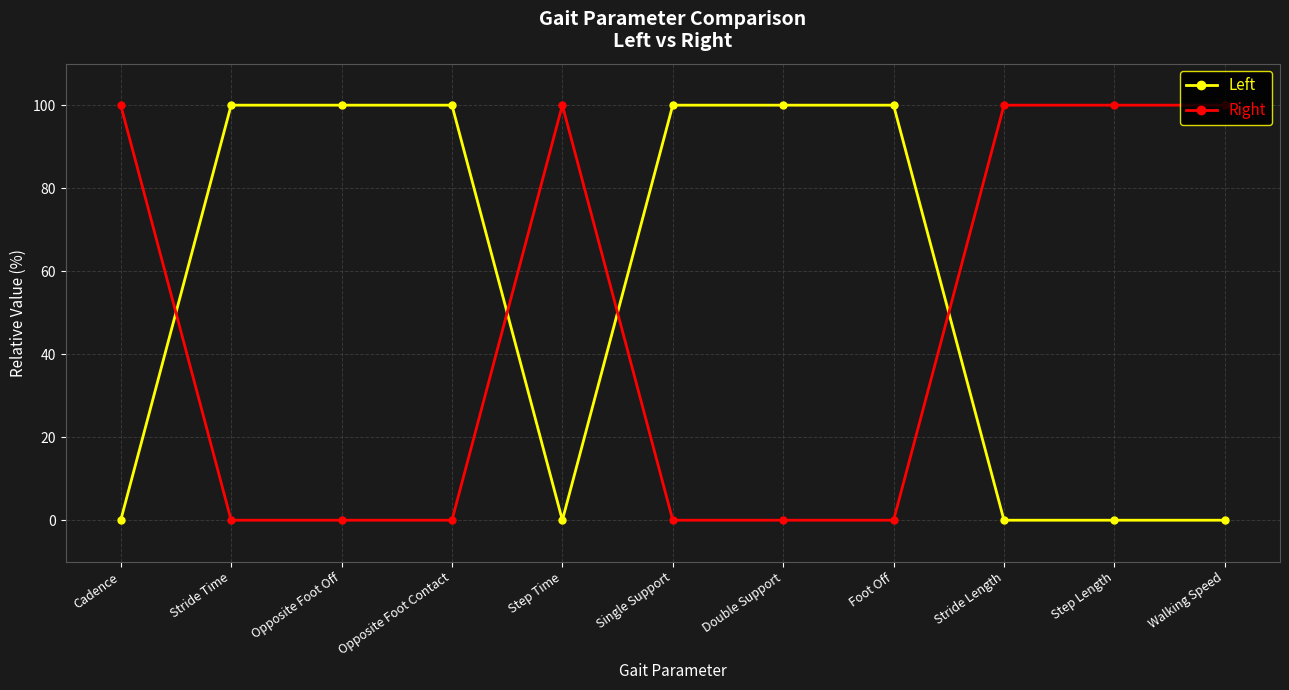

Reading right to left, transcribe all the data shown in this chart.

Left: Walking Speed=0	Step Length=0	Stride Length=0	Foot Off=100	Double Support=100	Single Support=100	Step Time=0	Opposite Foot Contact=100	Opposite Foot Off=100	Stride Time=100	Cadence=0
Right: Walking Speed=100	Step Length=100	Stride Length=100	Foot Off=0	Double Support=0	Single Support=0	Step Time=100	Opposite Foot Contact=0	Opposite Foot Off=0	Stride Time=0	Cadence=100